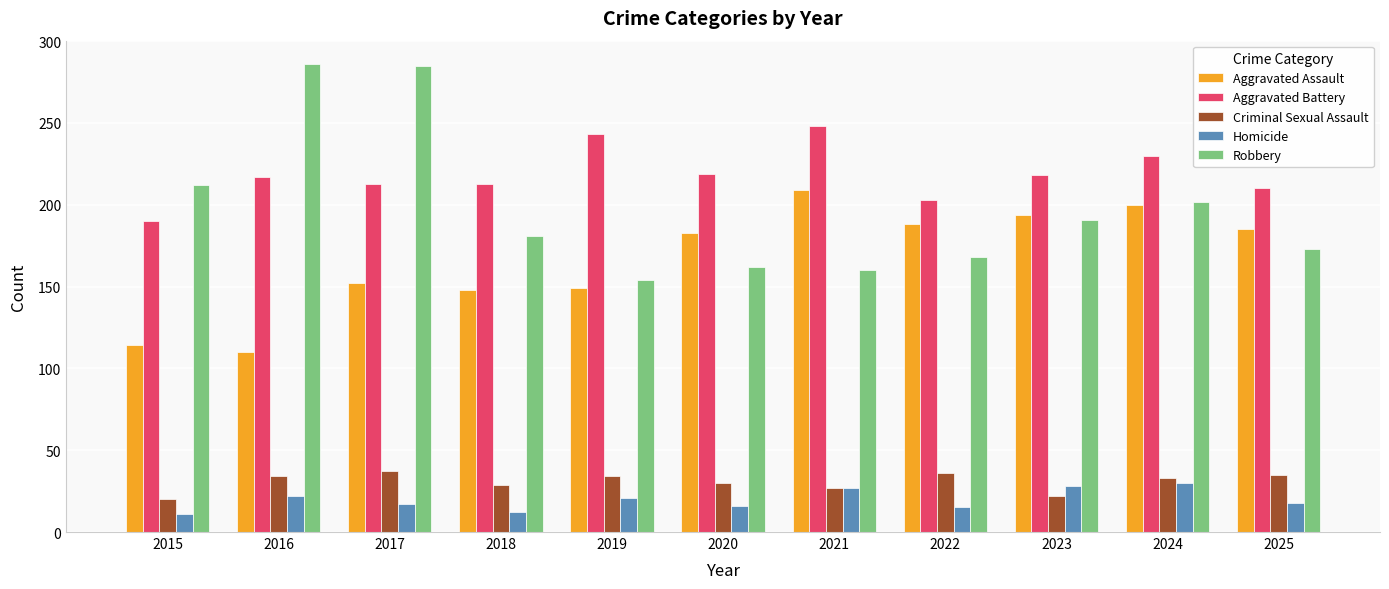

What is the difference between the Robbery values at 2019 and 2016?

132